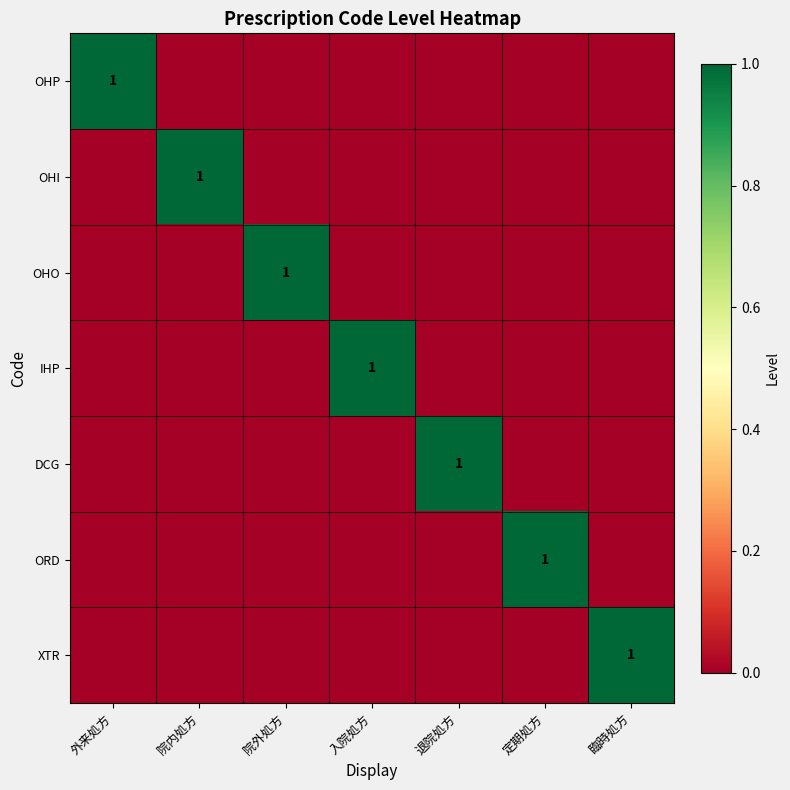

Is it true that OHP equals 1 at 外来処方?

True